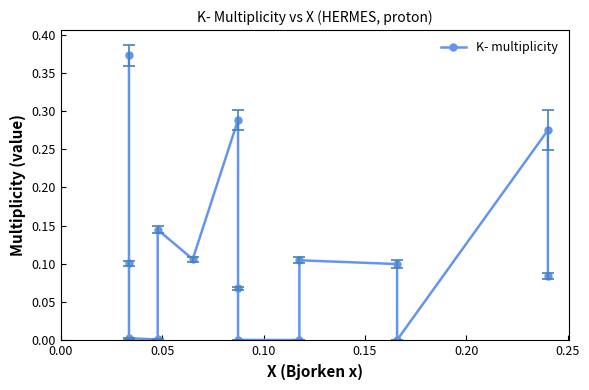

How many interior local valleys (lower than both neighbors) does the data have?

4